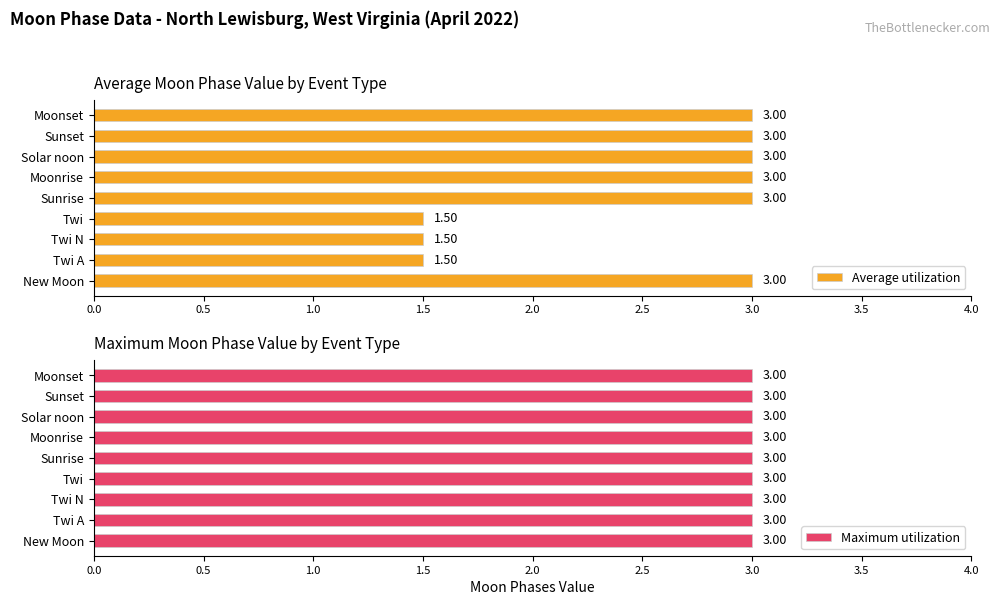

What is the difference between the maximum and minimum values in the Average utilization series?

1.5